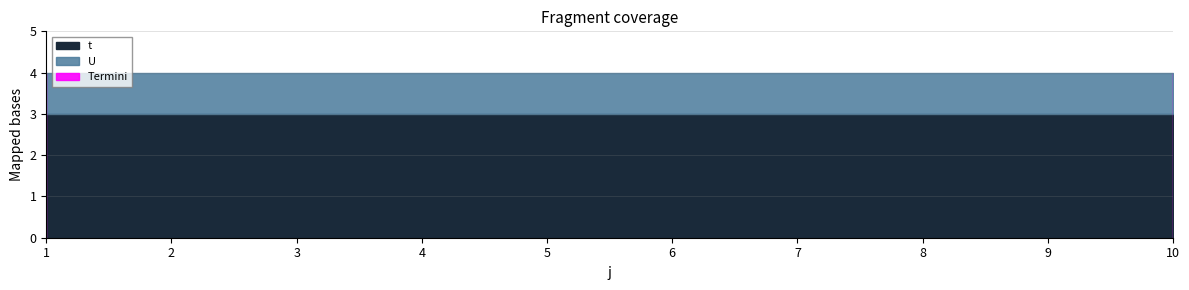

Which category has the lowest value across all series?

1